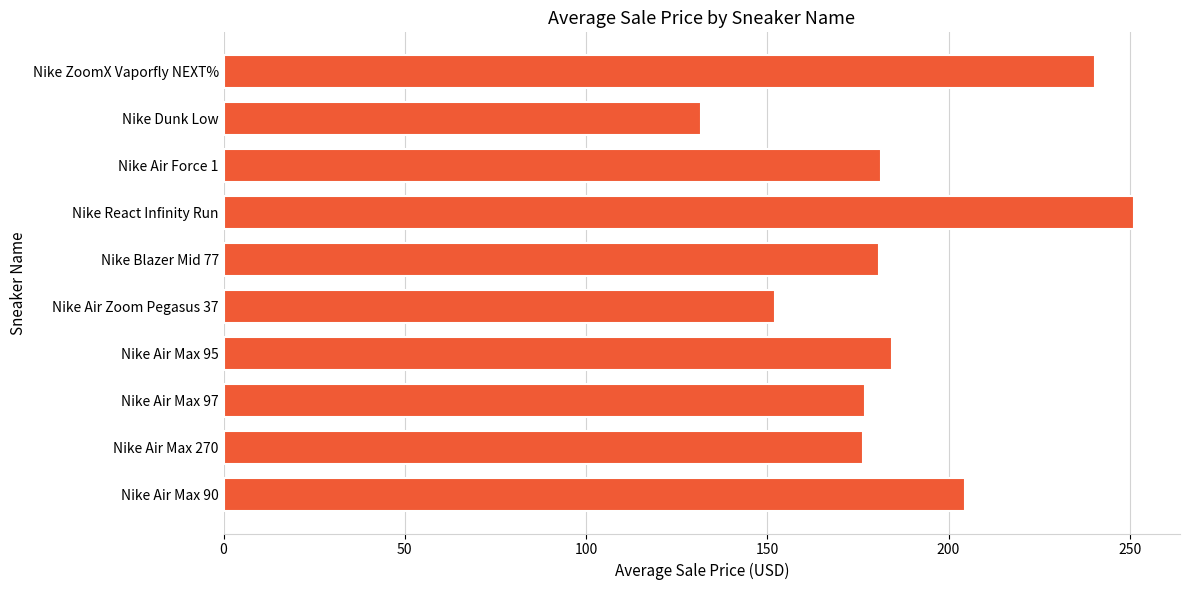

What is the difference between the maximum and minimum values?

119.6